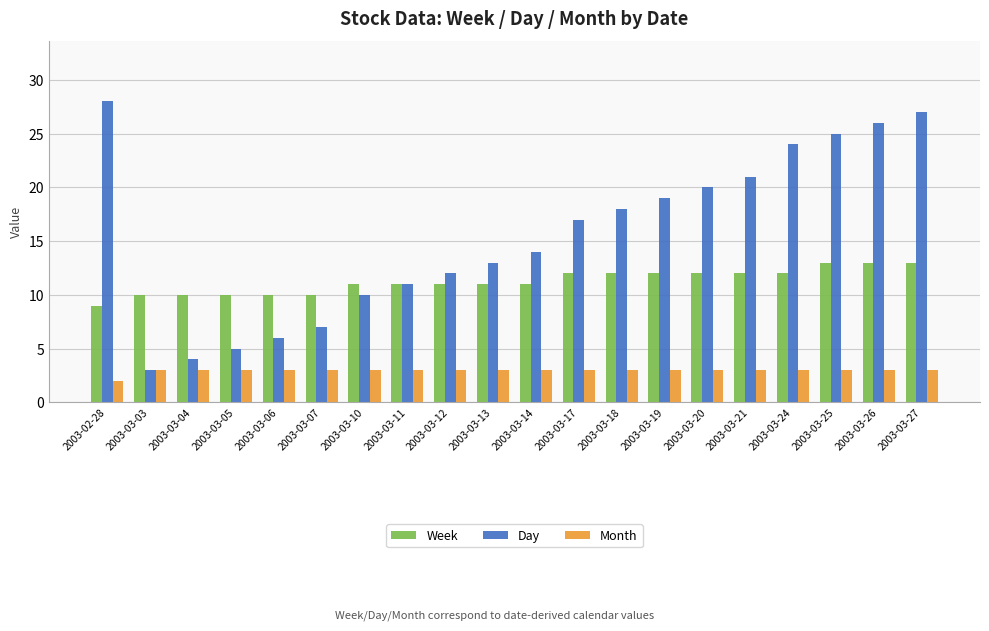

Which category has the lowest value in the Month series?

2003-02-28